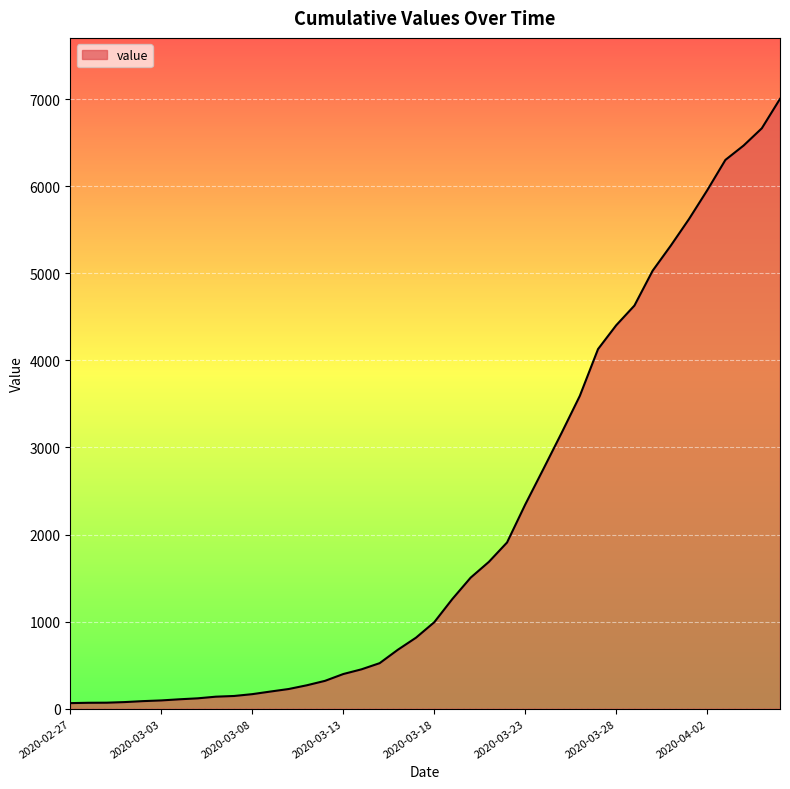

What is the maximum value shown in the chart?

7004